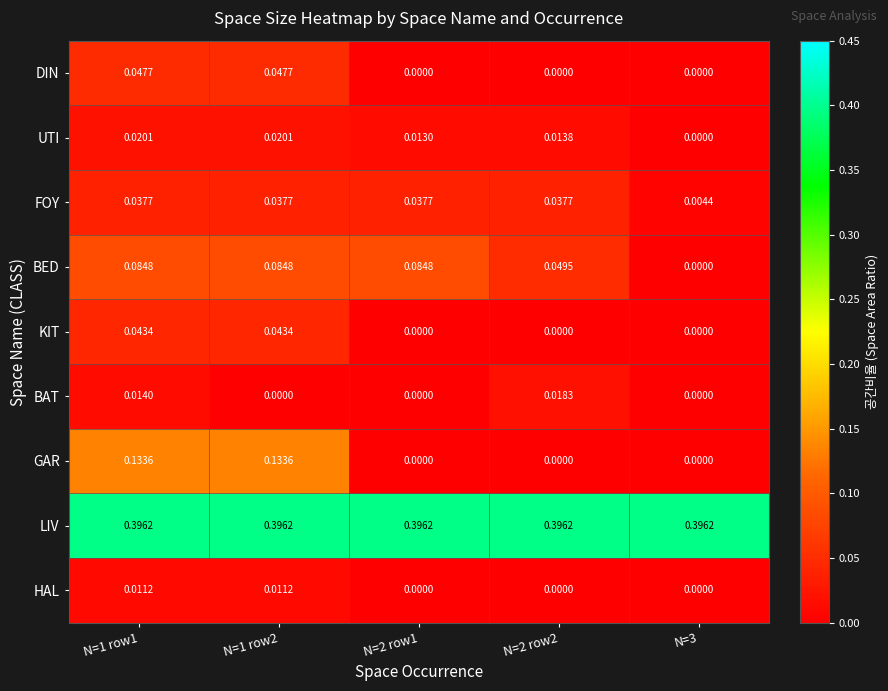

Rank the series at N=1 row2 from lowest to highest value.

BAT, HAL, UTI, FOY, KIT, DIN, BED, GAR, LIV